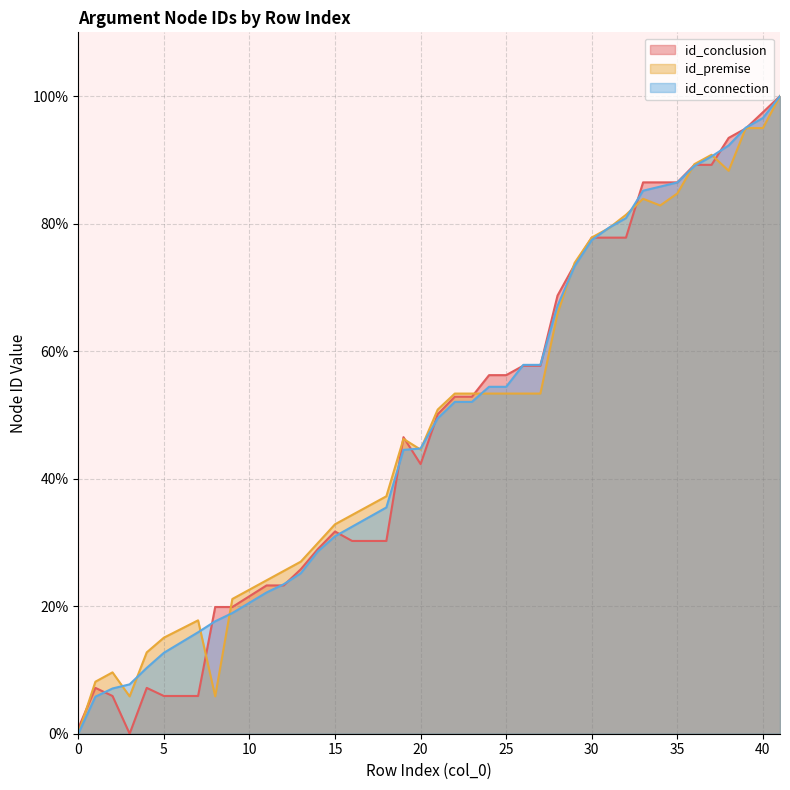

How many values in id_connection are above zero?

39